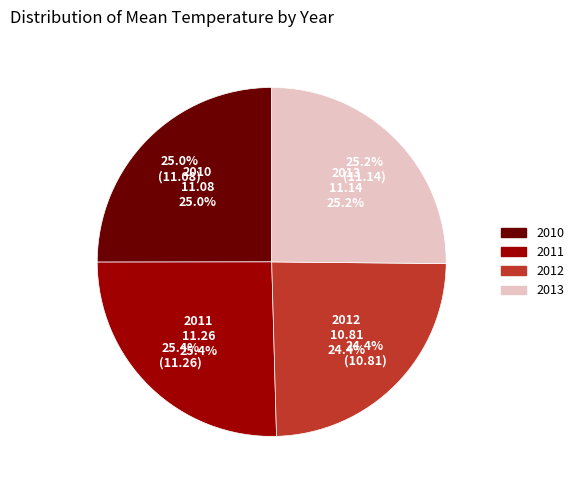

To the nearest percent, what portion does 2012 represent?

24%